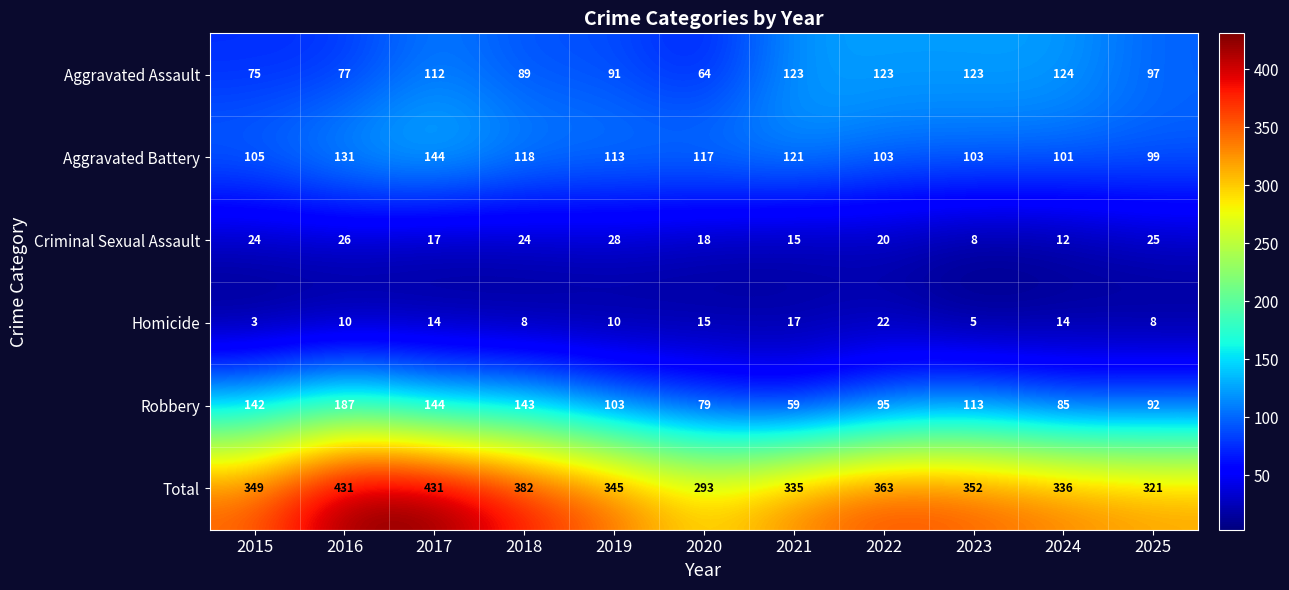

True or false: Aggravated Assault has a value of 89 at 2018.

True